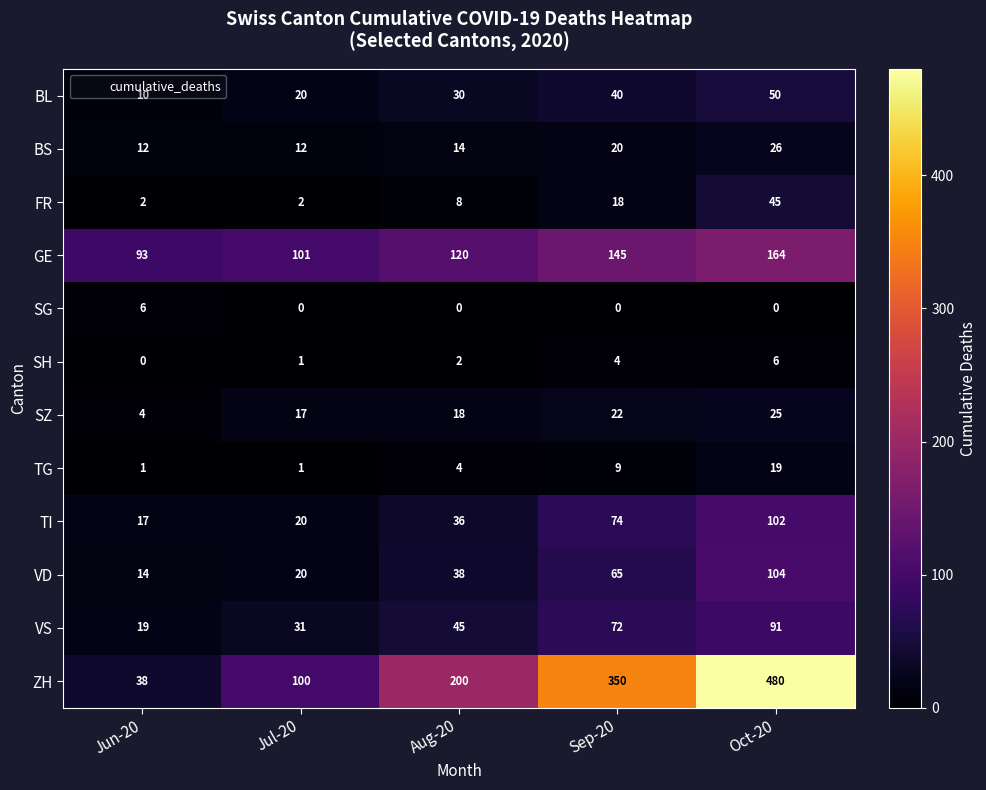

At which label is VS closest to 55?

Aug-20